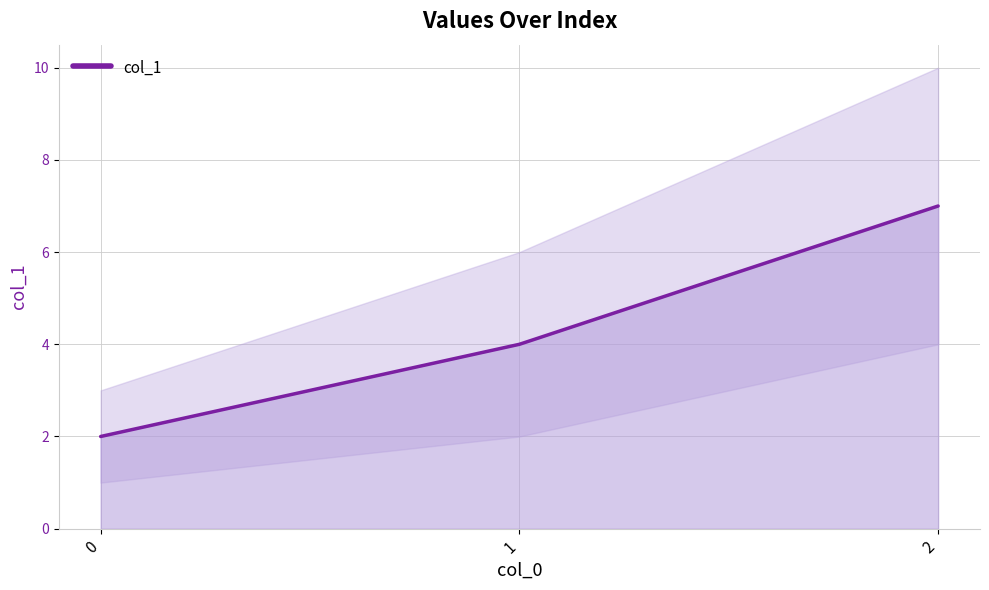

Count the number of data series in this chart.

1